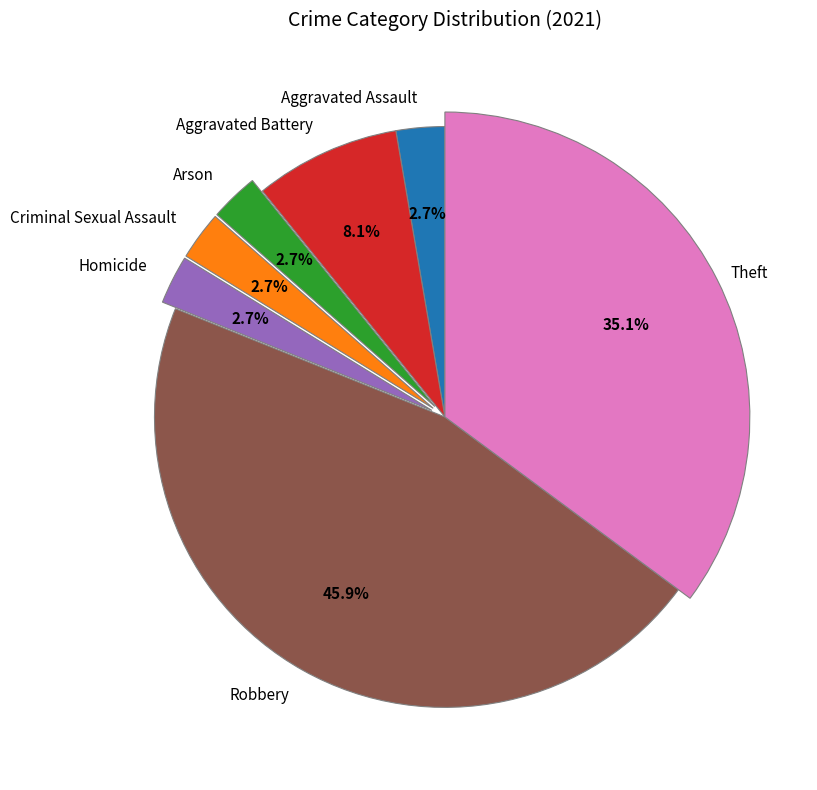

True or false: Robbery accounts for 46% of the total.

True